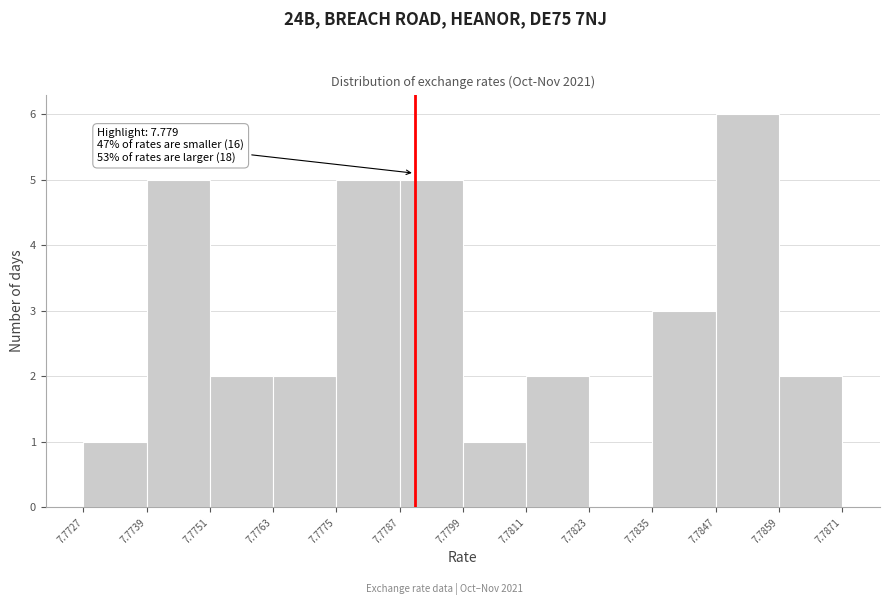

Which range on the x-axis has the tallest bar?

7.7847 to 7.7859